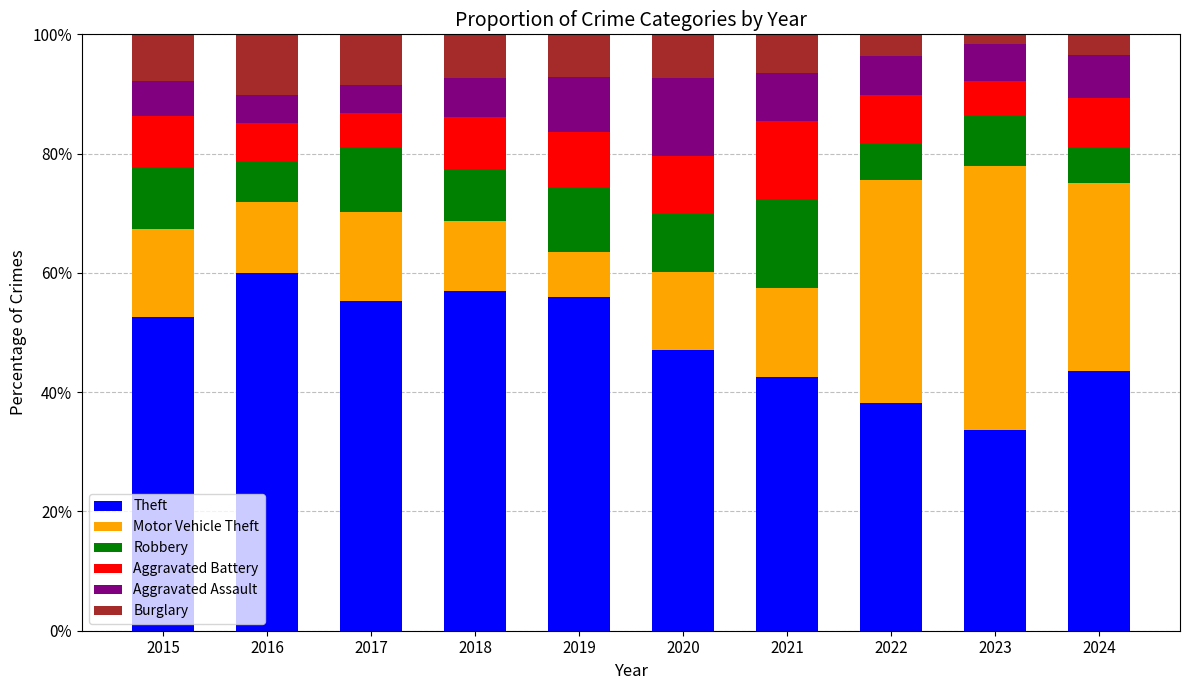

True or false: Theft has a value of 33.6 at 2023.

True